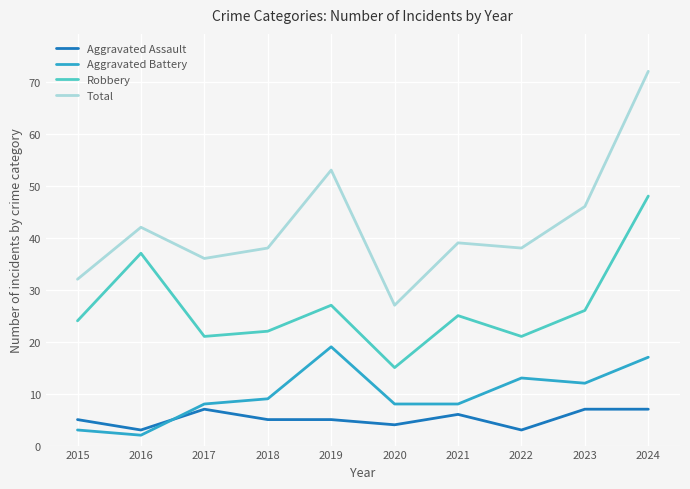

What is the maximum value for Aggravated Battery?

19